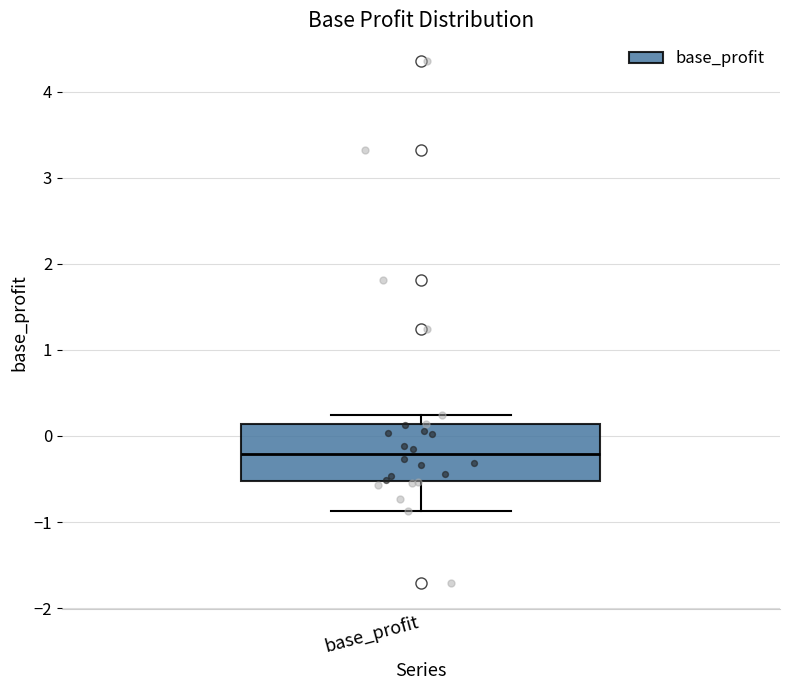

Read this box plot against the y-axis: the position of the median line, the range covered by the box, and the ends of both whiskers. The values are not printed on the chart, so give them approximately, as read against the axis.

median -0.2, box -0.5 to 0.1, whiskers -0.9 to 0.2